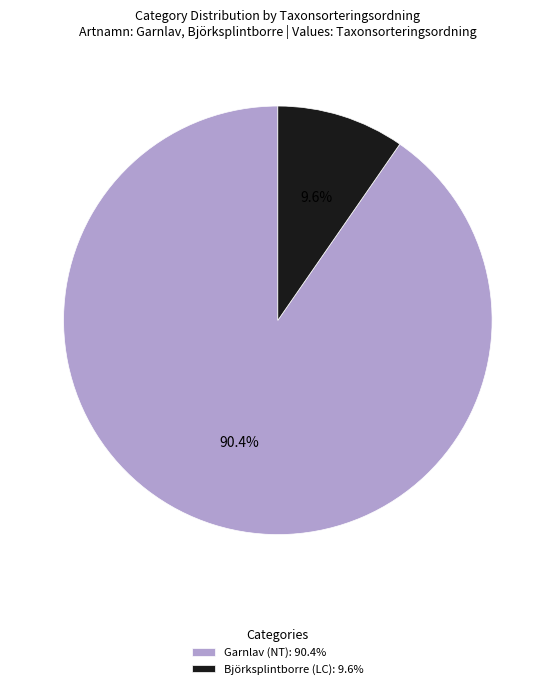

How many slices are in this pie chart?

2